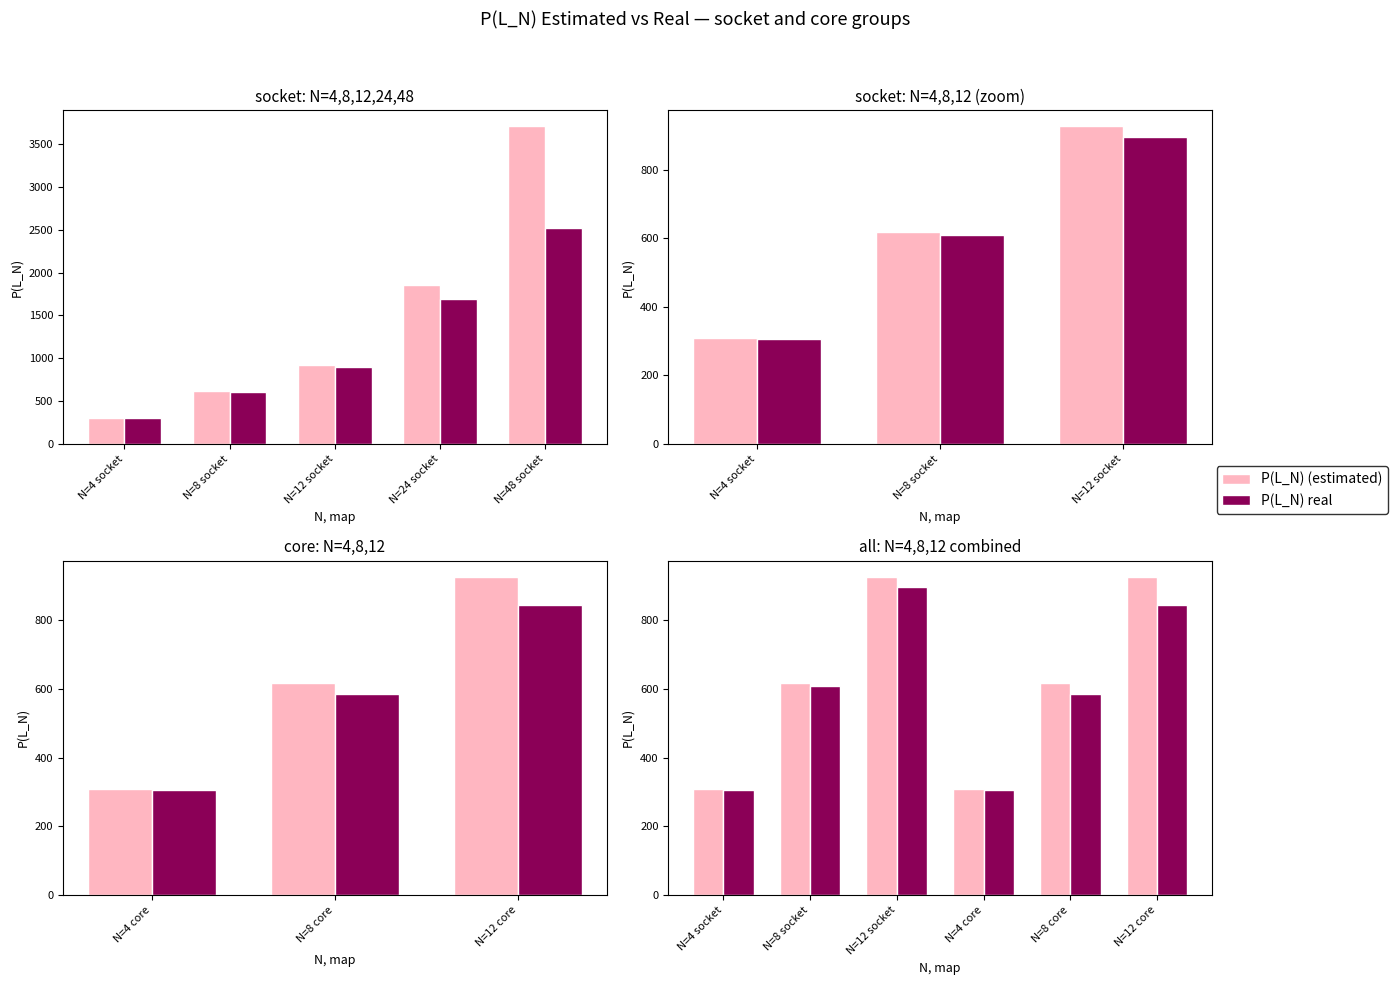

Rank the series by their average value, from highest to lowest.

P(L_N) (estimated), P(L_N) real